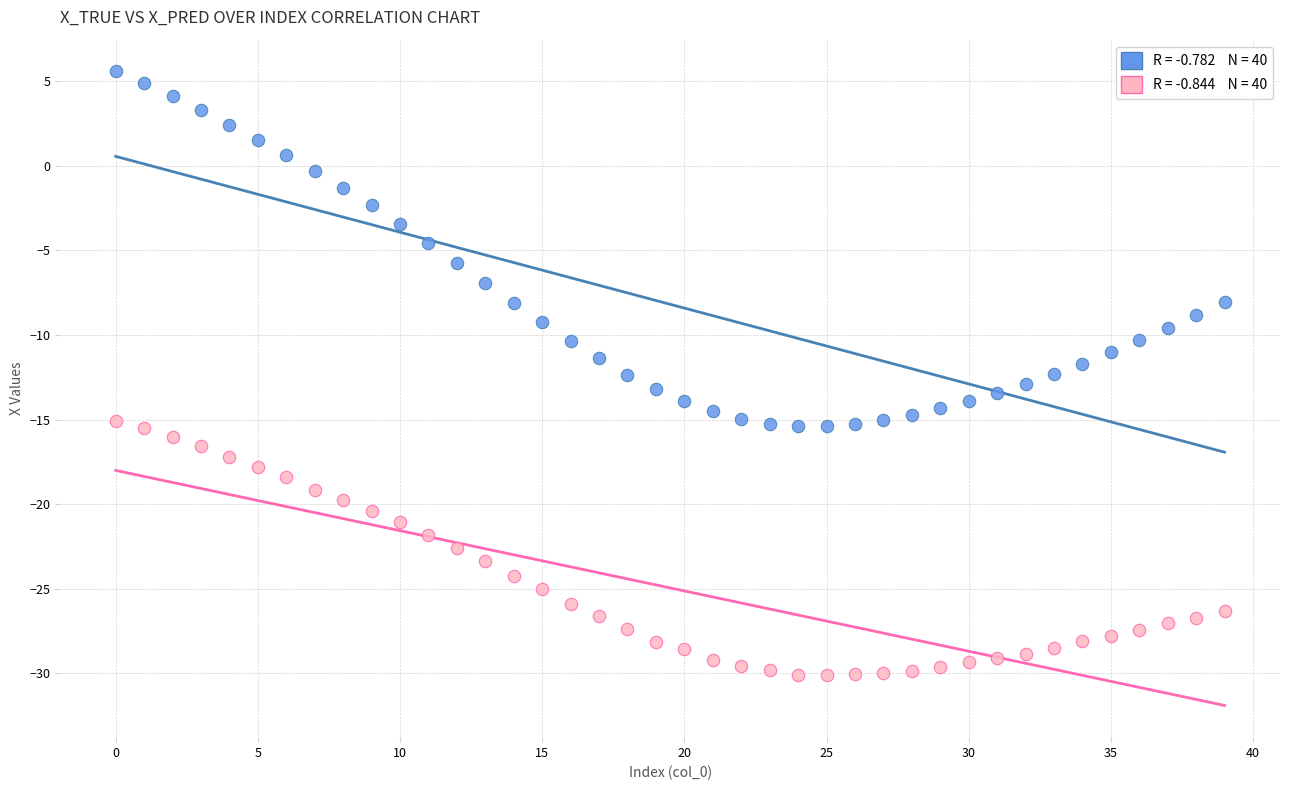

Across all data points, what is the range of Y values (max minus min)?

35.7